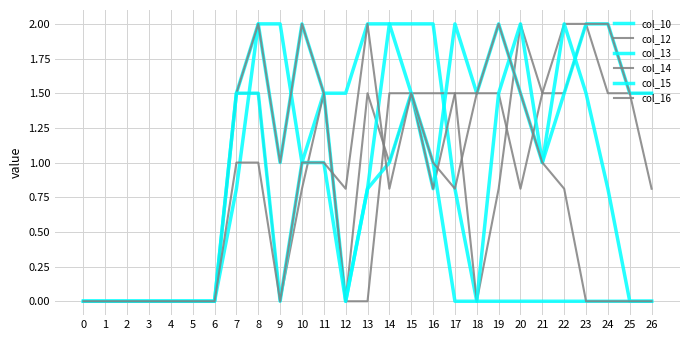

What is the value of the col_14 point at the 18th from the left?

1.5